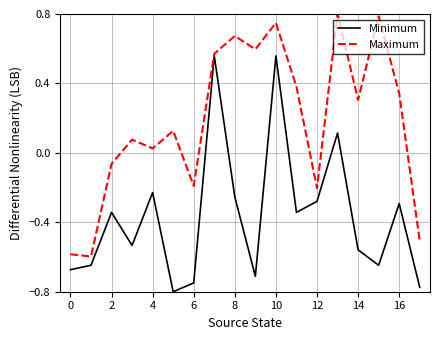

List the series in order of their peak value, highest first.

Maximum, Minimum